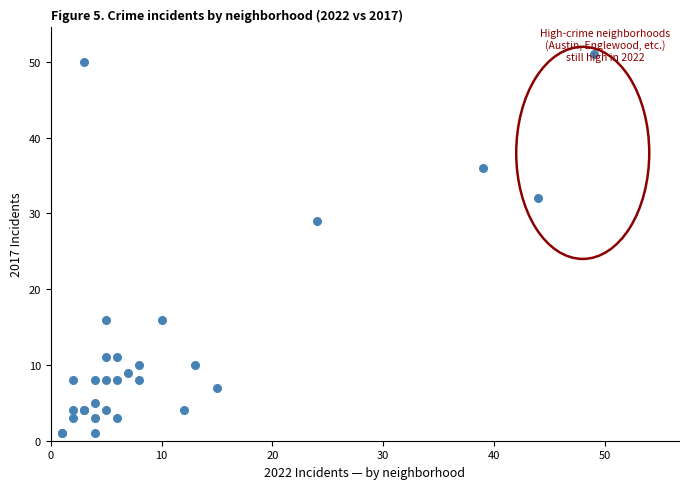

What Y value in the scatter plot is closest to 26?

29